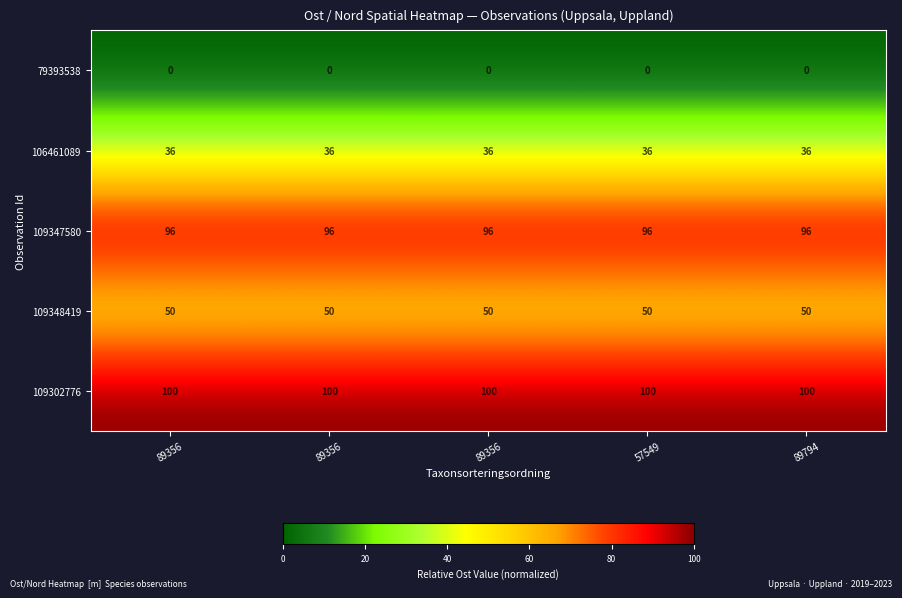

How many data points does each series have?

5